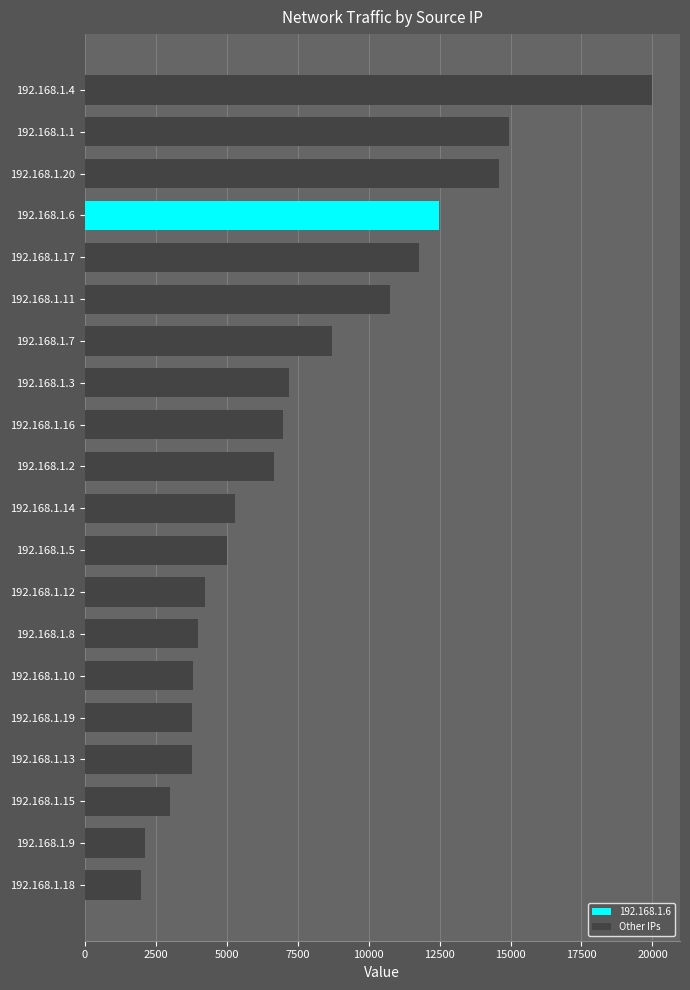

What is the difference between the values at 192.168.1.11 and 192.168.1.9?

8624.5